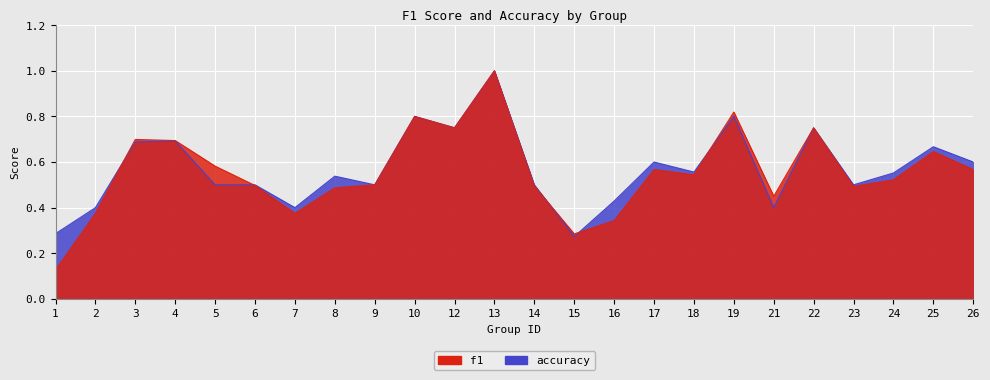

What is the sum of the f1 values at 5 and 22?

1.3